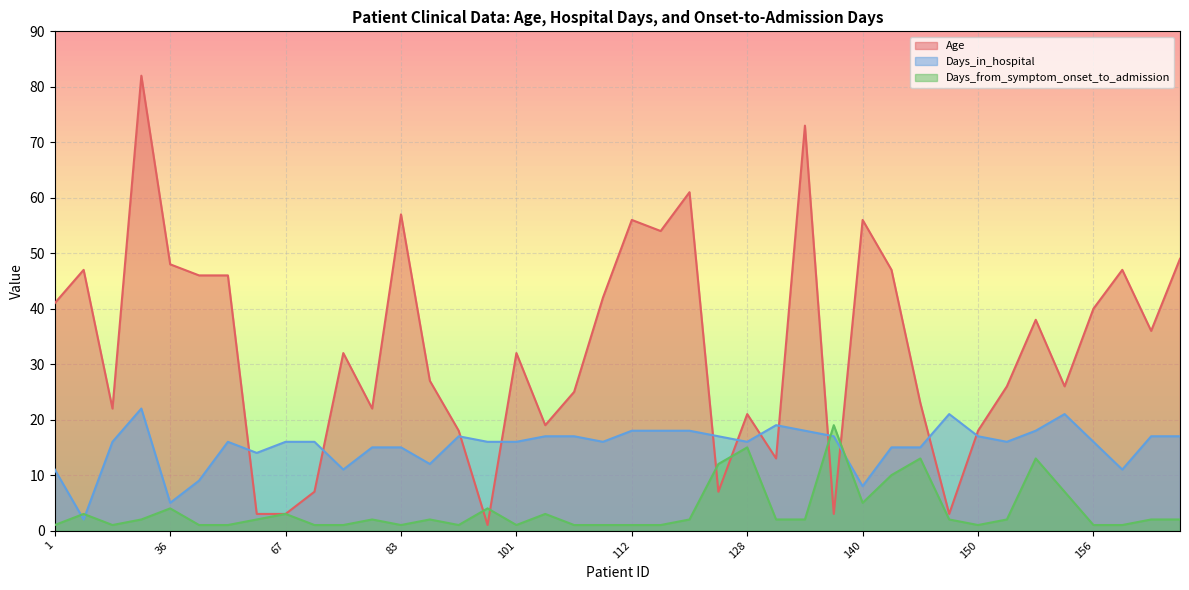

What is the total value across all series at 133?

93